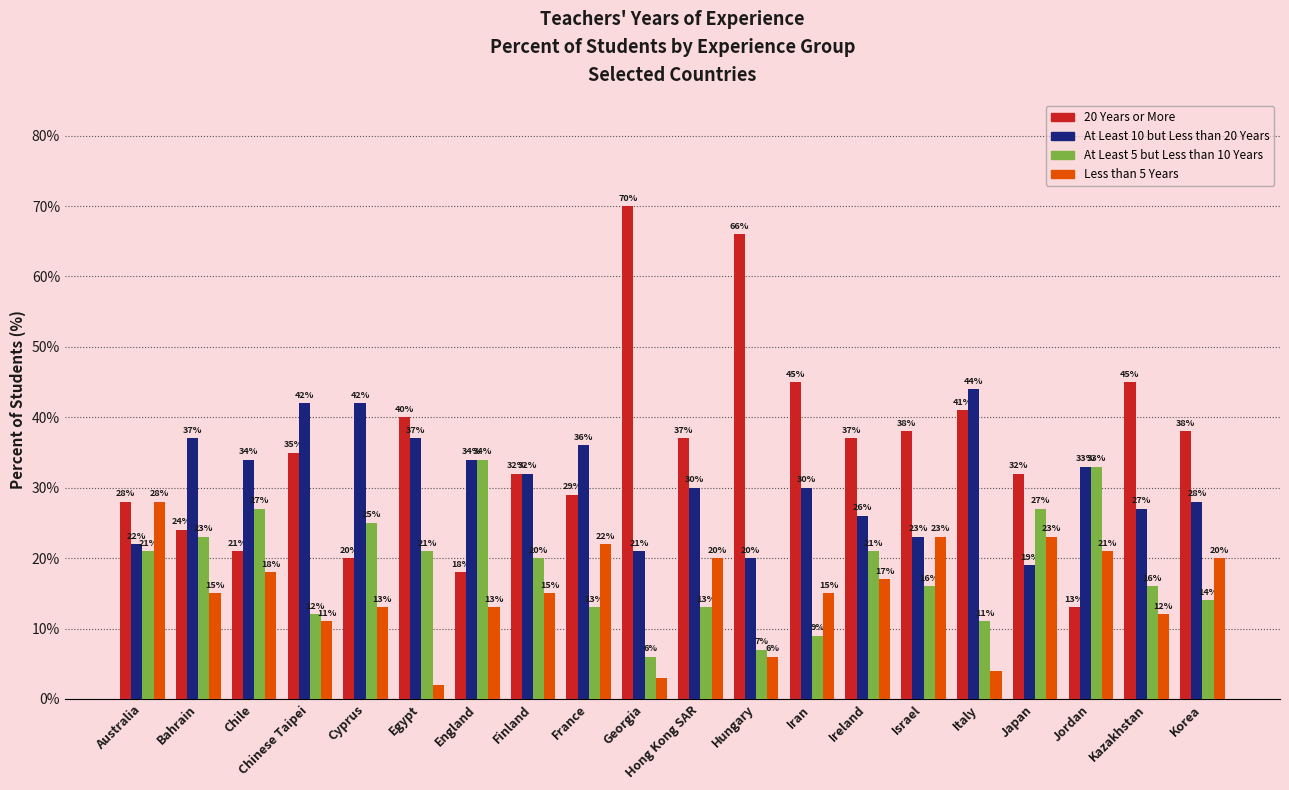

How many bars are there in total?

80